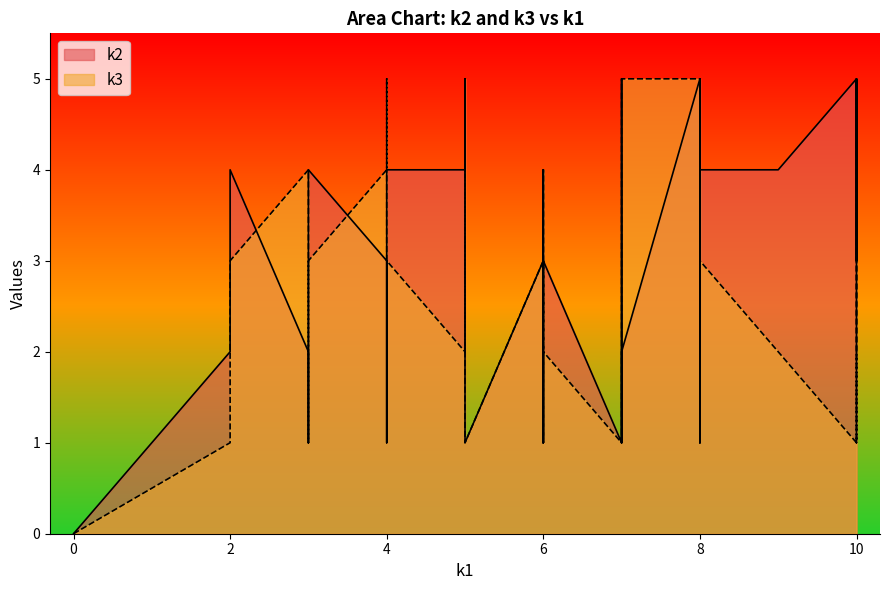

What is the sum of all k2 values?

112